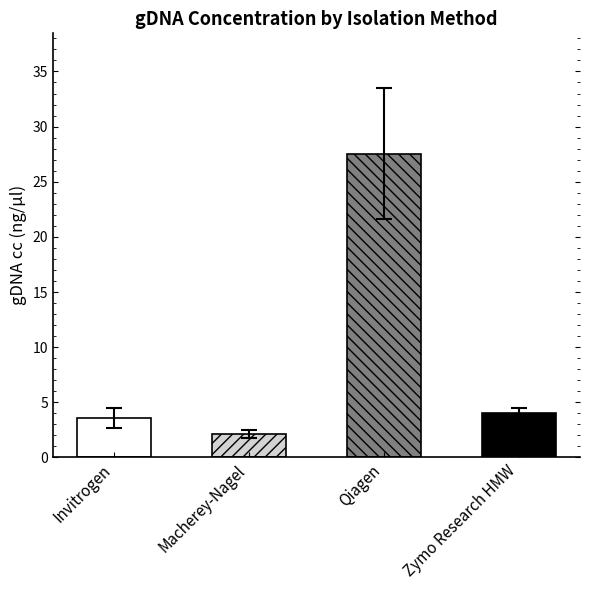

What is the label of the 4th bar from the right?

Invitrogen